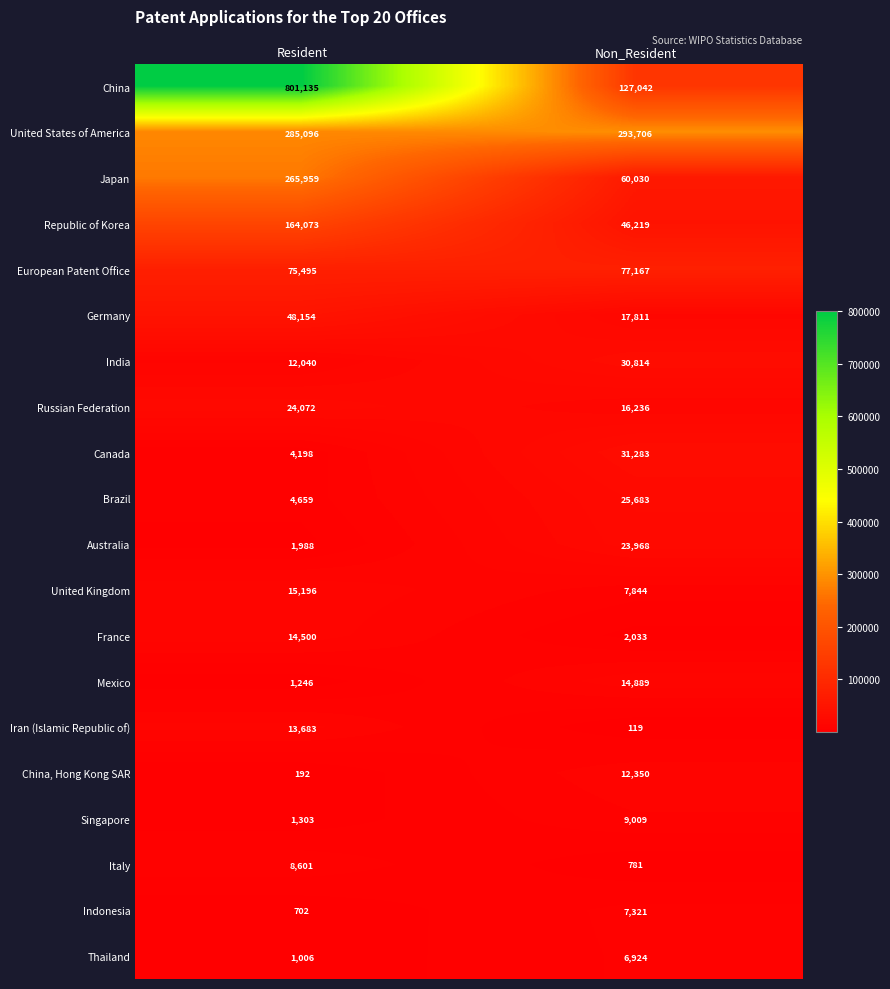

What value does the France series have at Resident?

14500